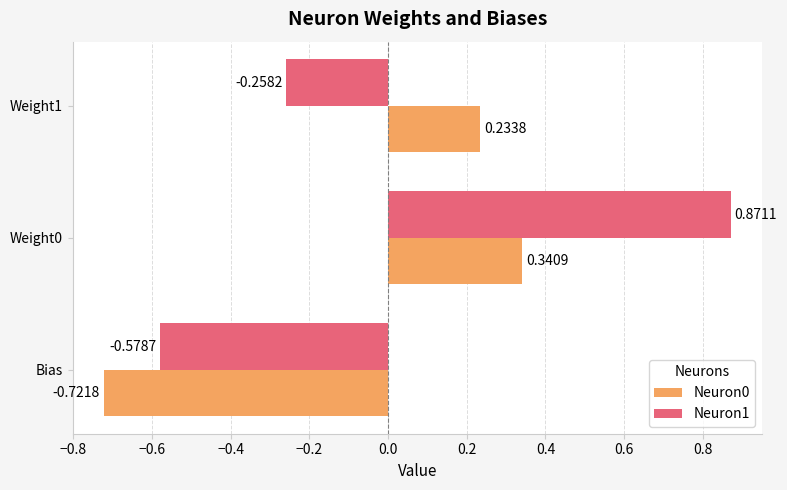

Which series has the largest range (max minus min)?

Neuron1